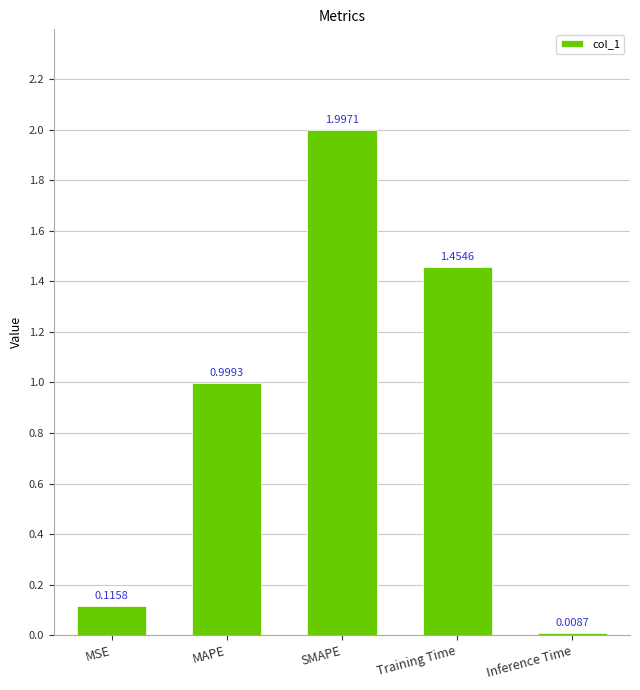

What position from the left is MAPE?

2